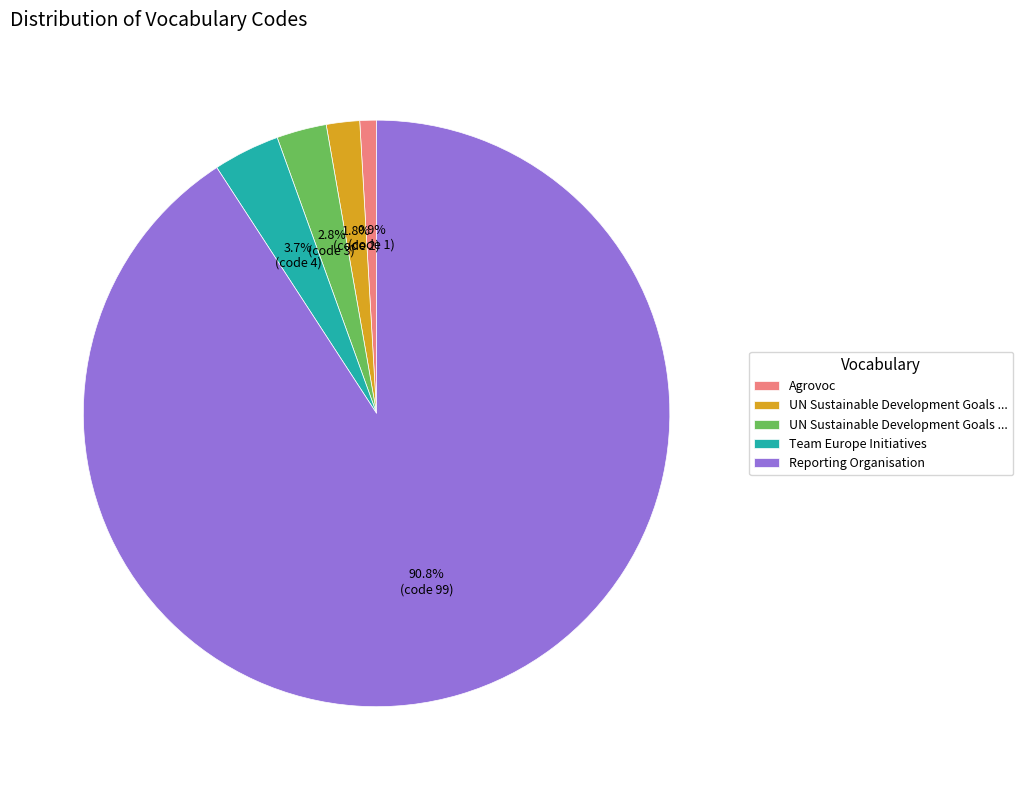

Does any single category account for the majority?

Yes